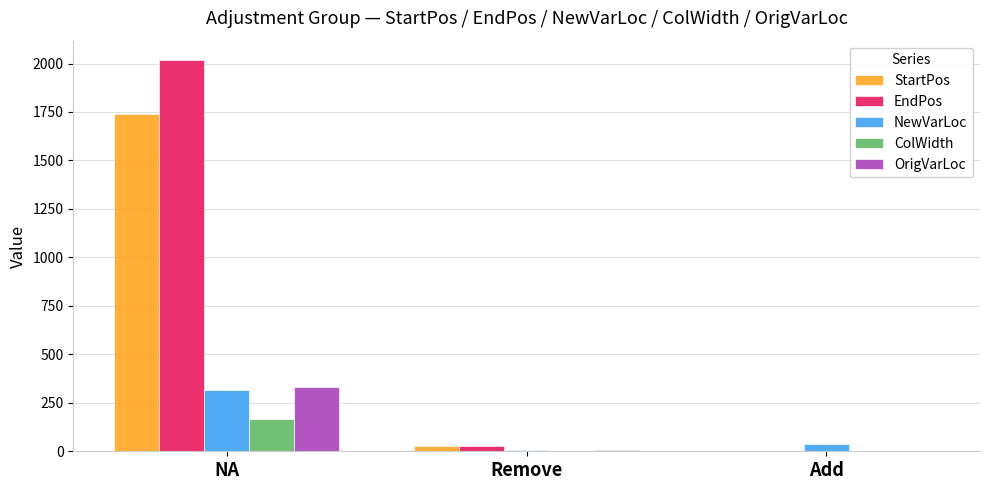

What are all the series names shown in the legend?

StartPos, EndPos, NewVarLoc, ColWidth, OrigVarLoc